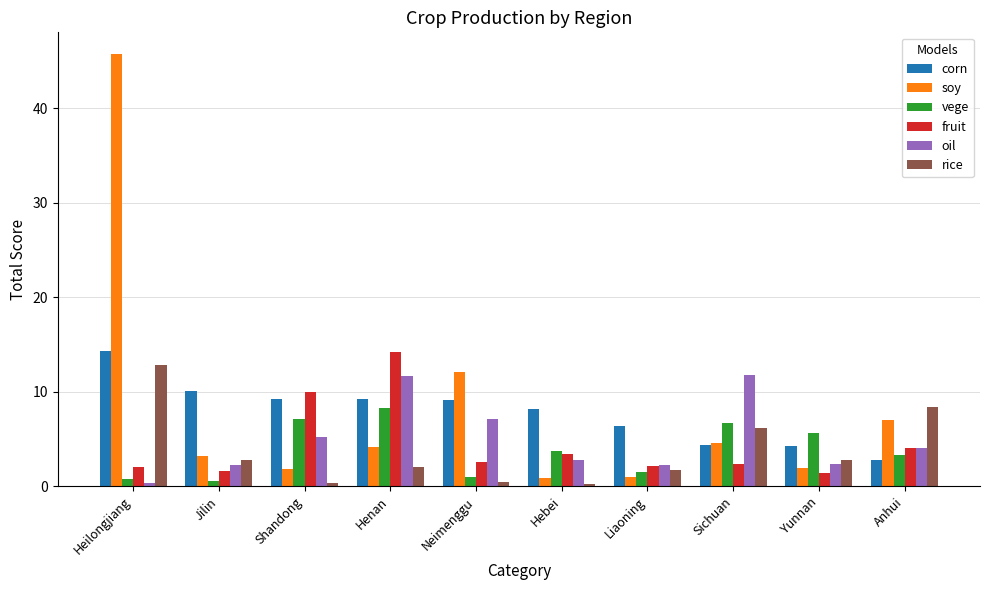

True or false: fruit has a value of 1.7 at Jilin.

True